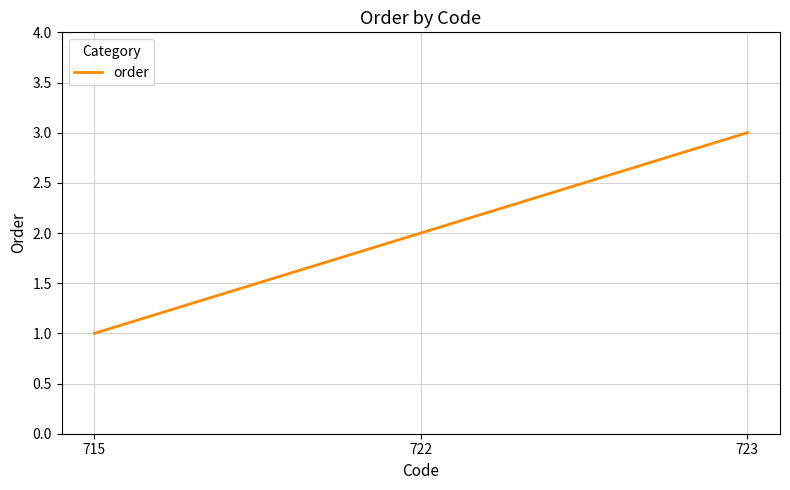

List the labels in order of value, largest first.

723, 722, 715